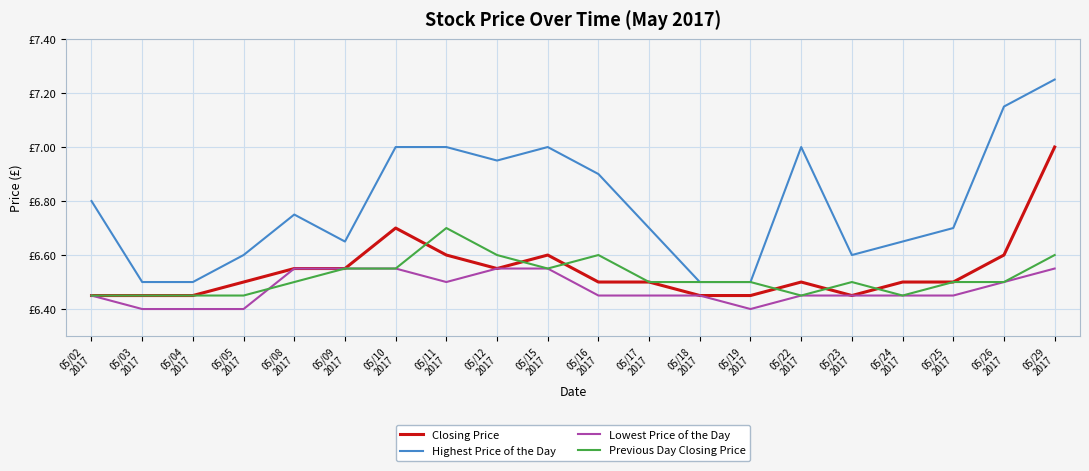

What is the maximum value for Lowest Price of the Day?

6.5